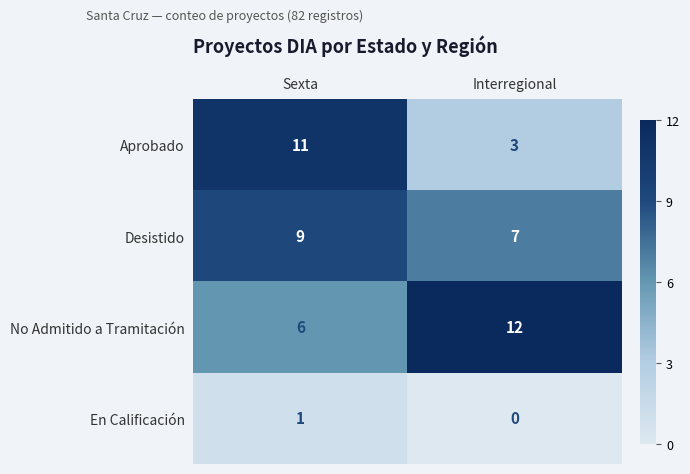

At how many categories does at least one series exceed 5?

2